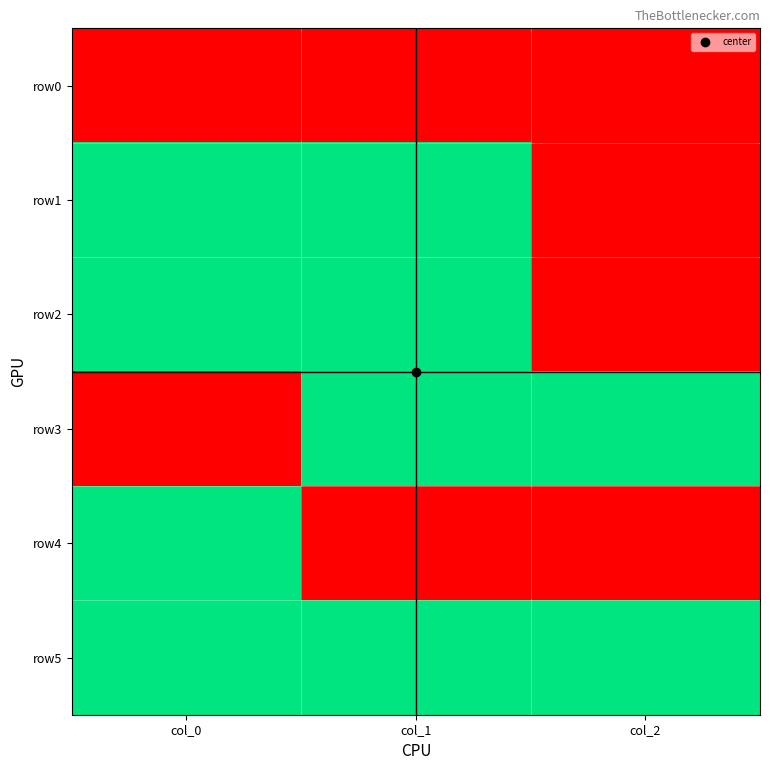

At which category does the chart reach its peak across all series?

col_0